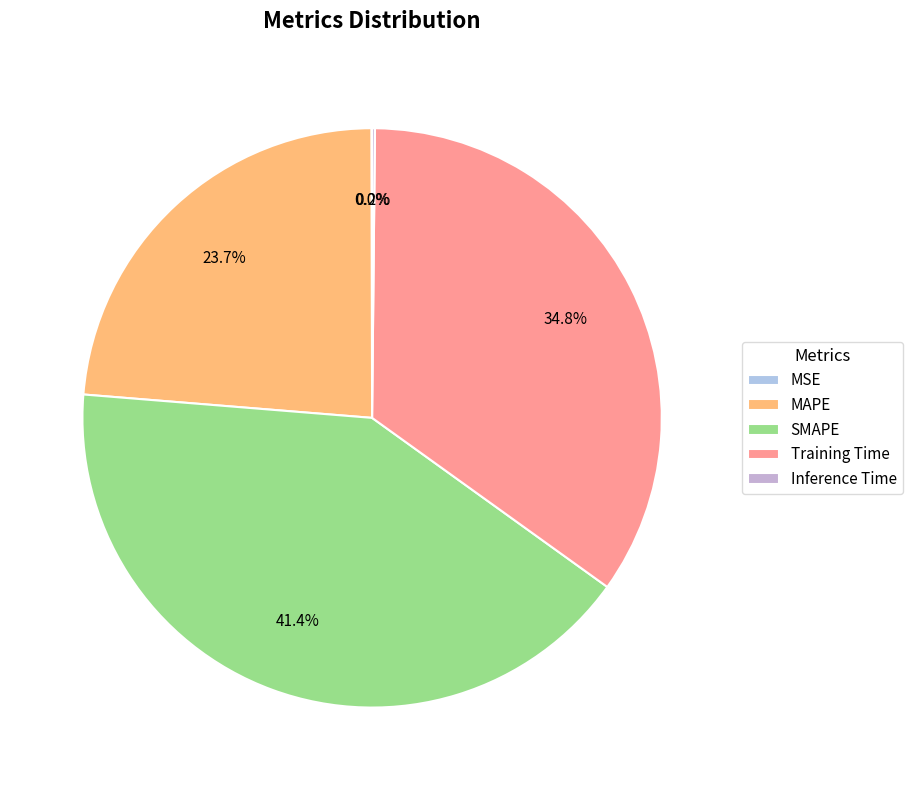

To the nearest percent, what is the difference between the Training Time and SMAPE slice percentages?

7%